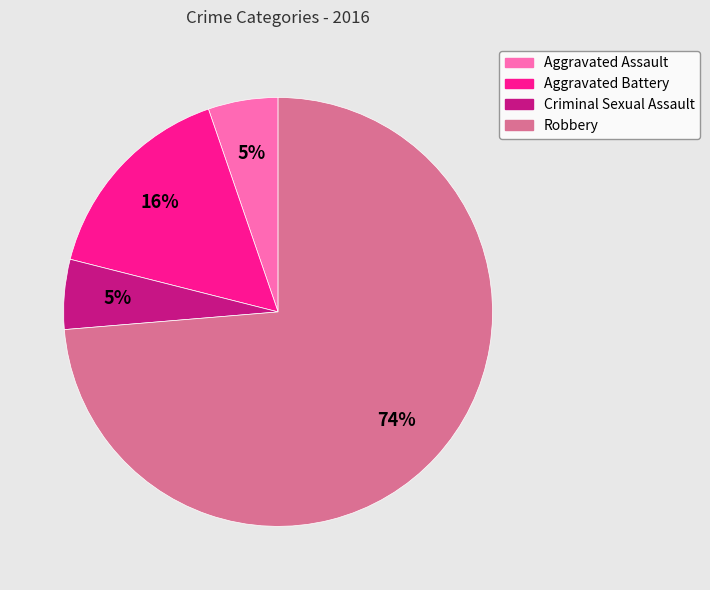

True or false: Aggravated Battery accounts for 9% of the total.

False